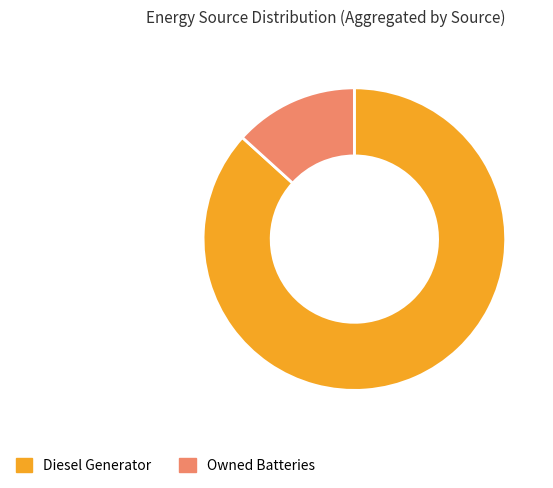

Which category accounts for the majority?

Diesel Generator